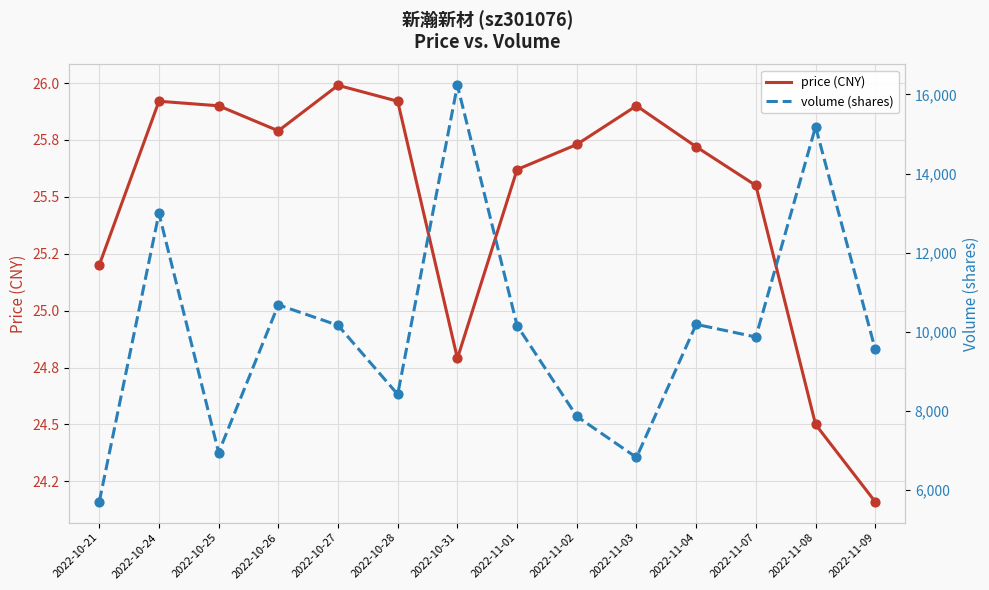

Is the value of price (CNY) at 2022-11-03 greater than the value of volume (shares) at 2022-10-27?

No